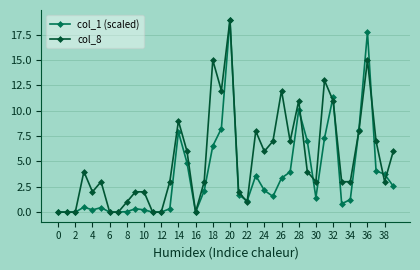

List the series in order of their overall mean, lowest first.

col_1 (scaled), col_8